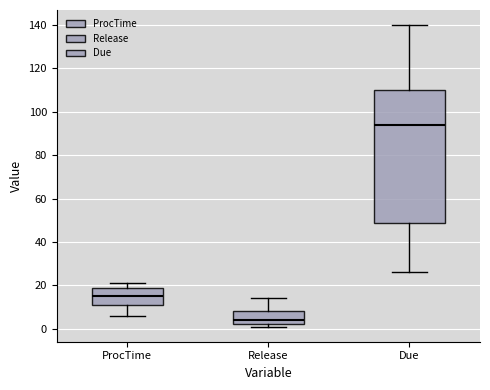

Reading left to right, transcribe this box plot: for each box, give where its median line is, the range the box spans, and where its two whiskers end, as read against the y-axis. The values are not printed on the chart, so give them approximately, as read against the axis.

ProcTime: median 16, box 12 to 20, whiskers 6 to 22
Release: median 4, box 2 to 8, whiskers 2 (just below the box's lower edge) to 14
Due: median 94, box 50 to 110, whiskers 26 to 140